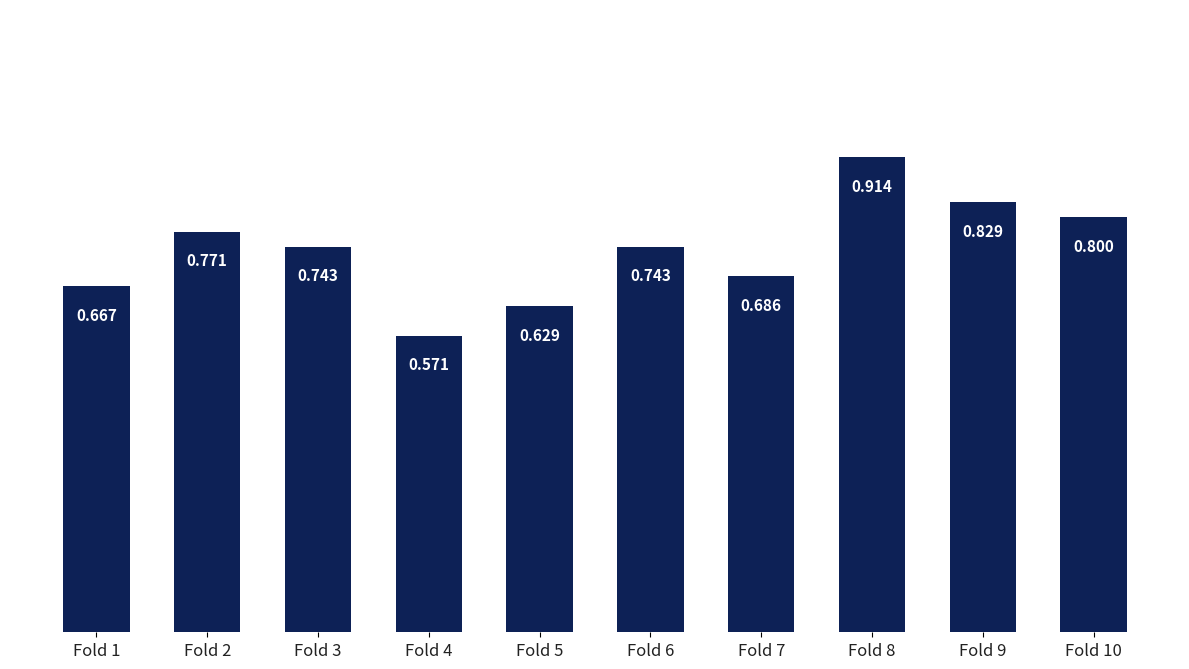

Reading left to right, what are all the values shown in this chart?

Fold 1=0.7	Fold 2=0.8	Fold 3=0.7	Fold 4=0.6	Fold 5=0.6	Fold 6=0.7	Fold 7=0.7	Fold 8=0.9	Fold 9=0.8	Fold 10=0.8